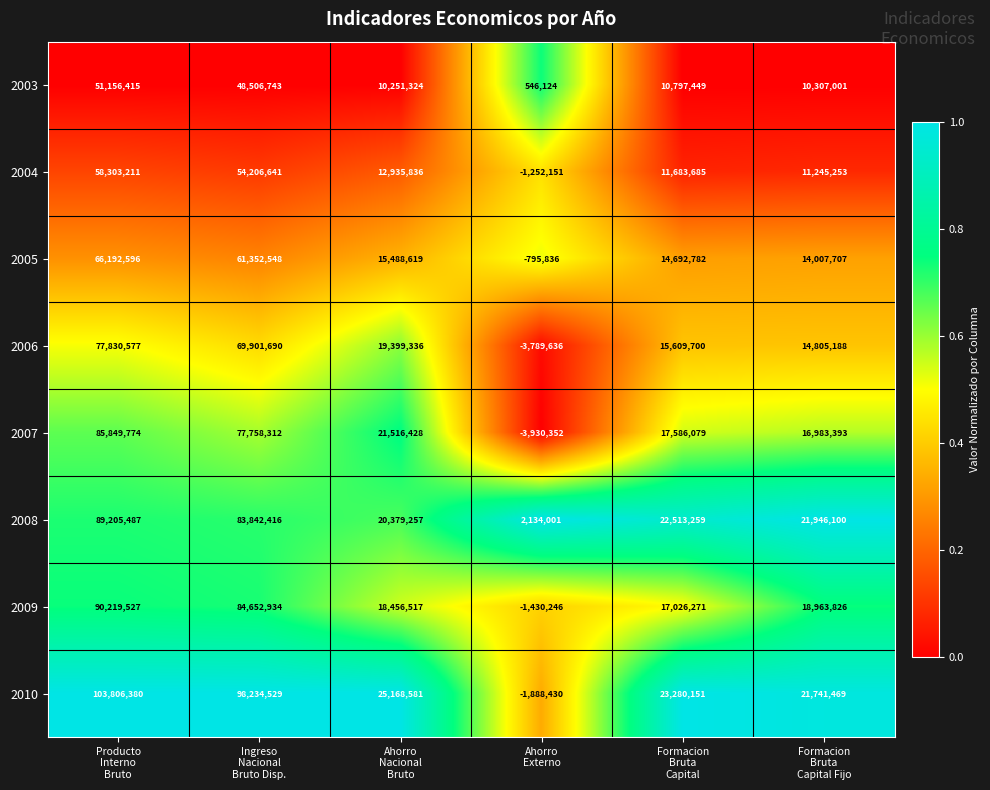

Which series has the largest total across all categories?

2010